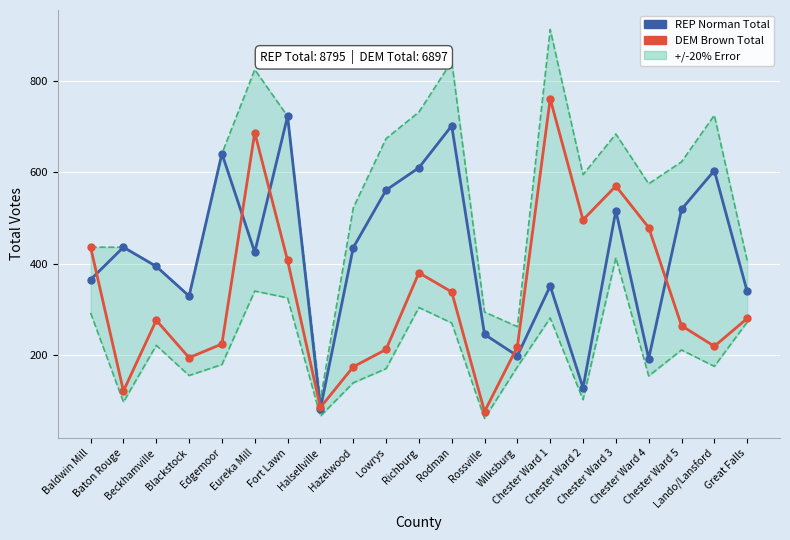

At which label does REP Norman Total reach its peak?

Fort Lawn